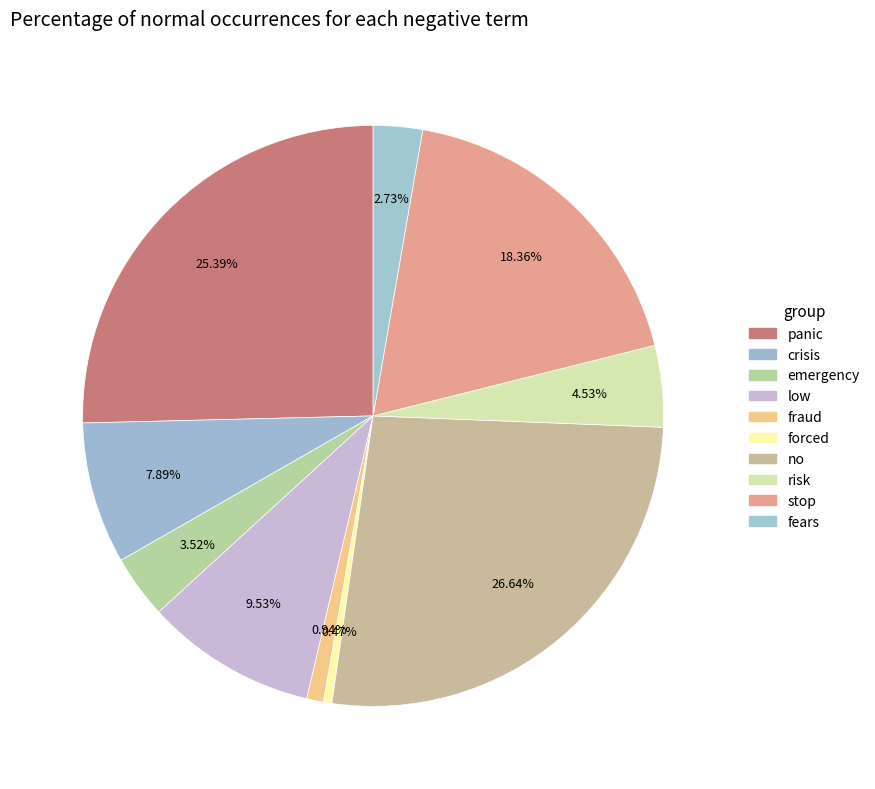

What percentage is NOT represented by fears?

97.3%